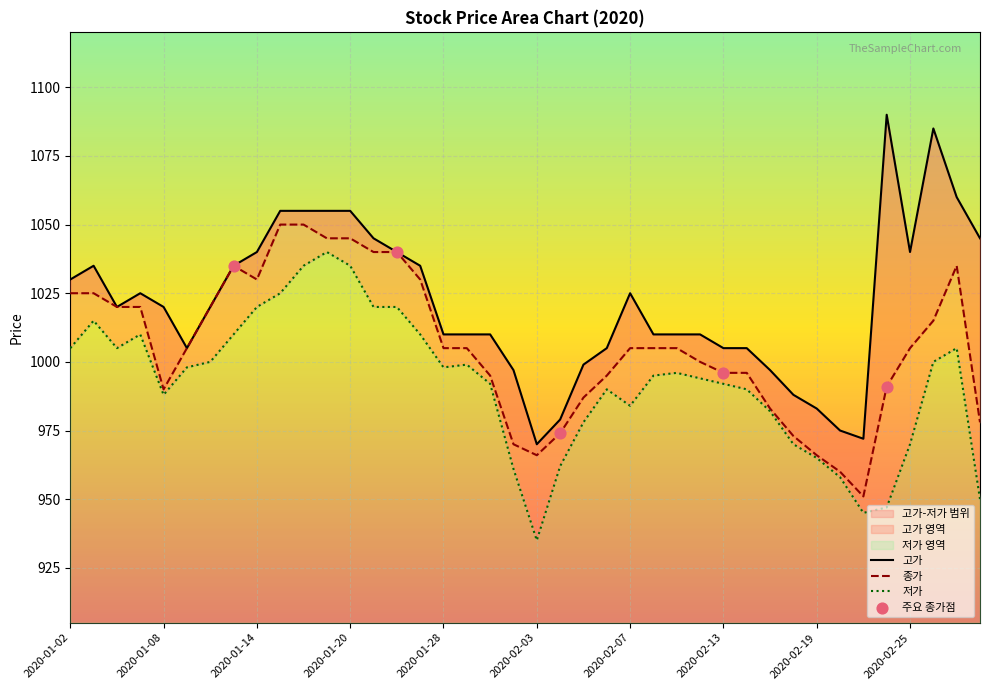

Is the value of 종가 at 2020-02-21 greater than the value of 고가 at 2020-02-17?

No